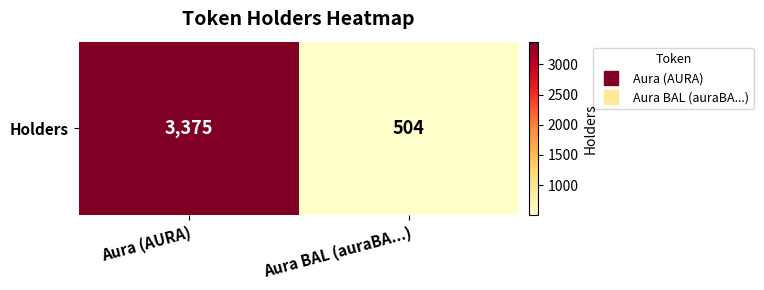

Rank the categories by value from highest to lowest.

Aura (AURA), Aura BAL (auraBA...)